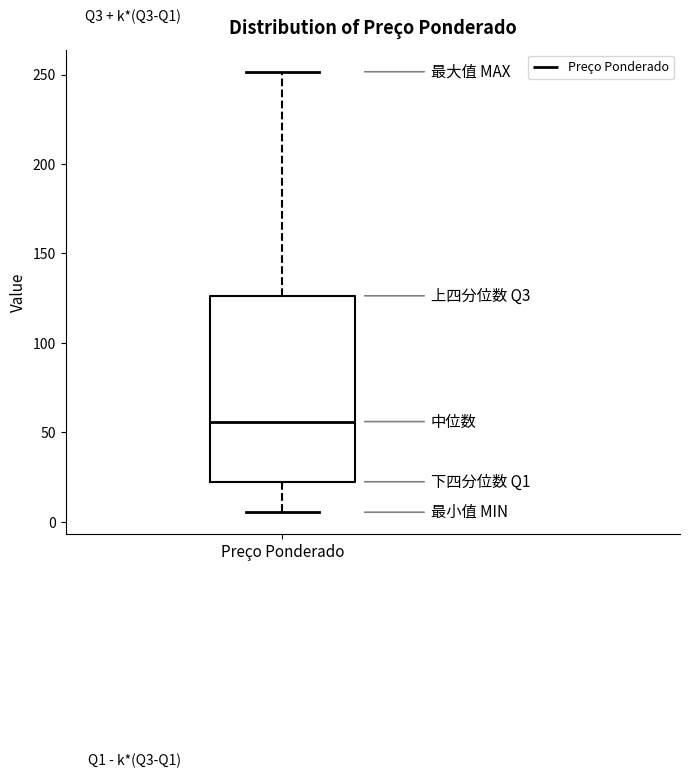

Where is the lower edge of the box for Preço Ponderado on the y-axis? The values are not printed on the chart, so give them approximately, as read against the axis.

20